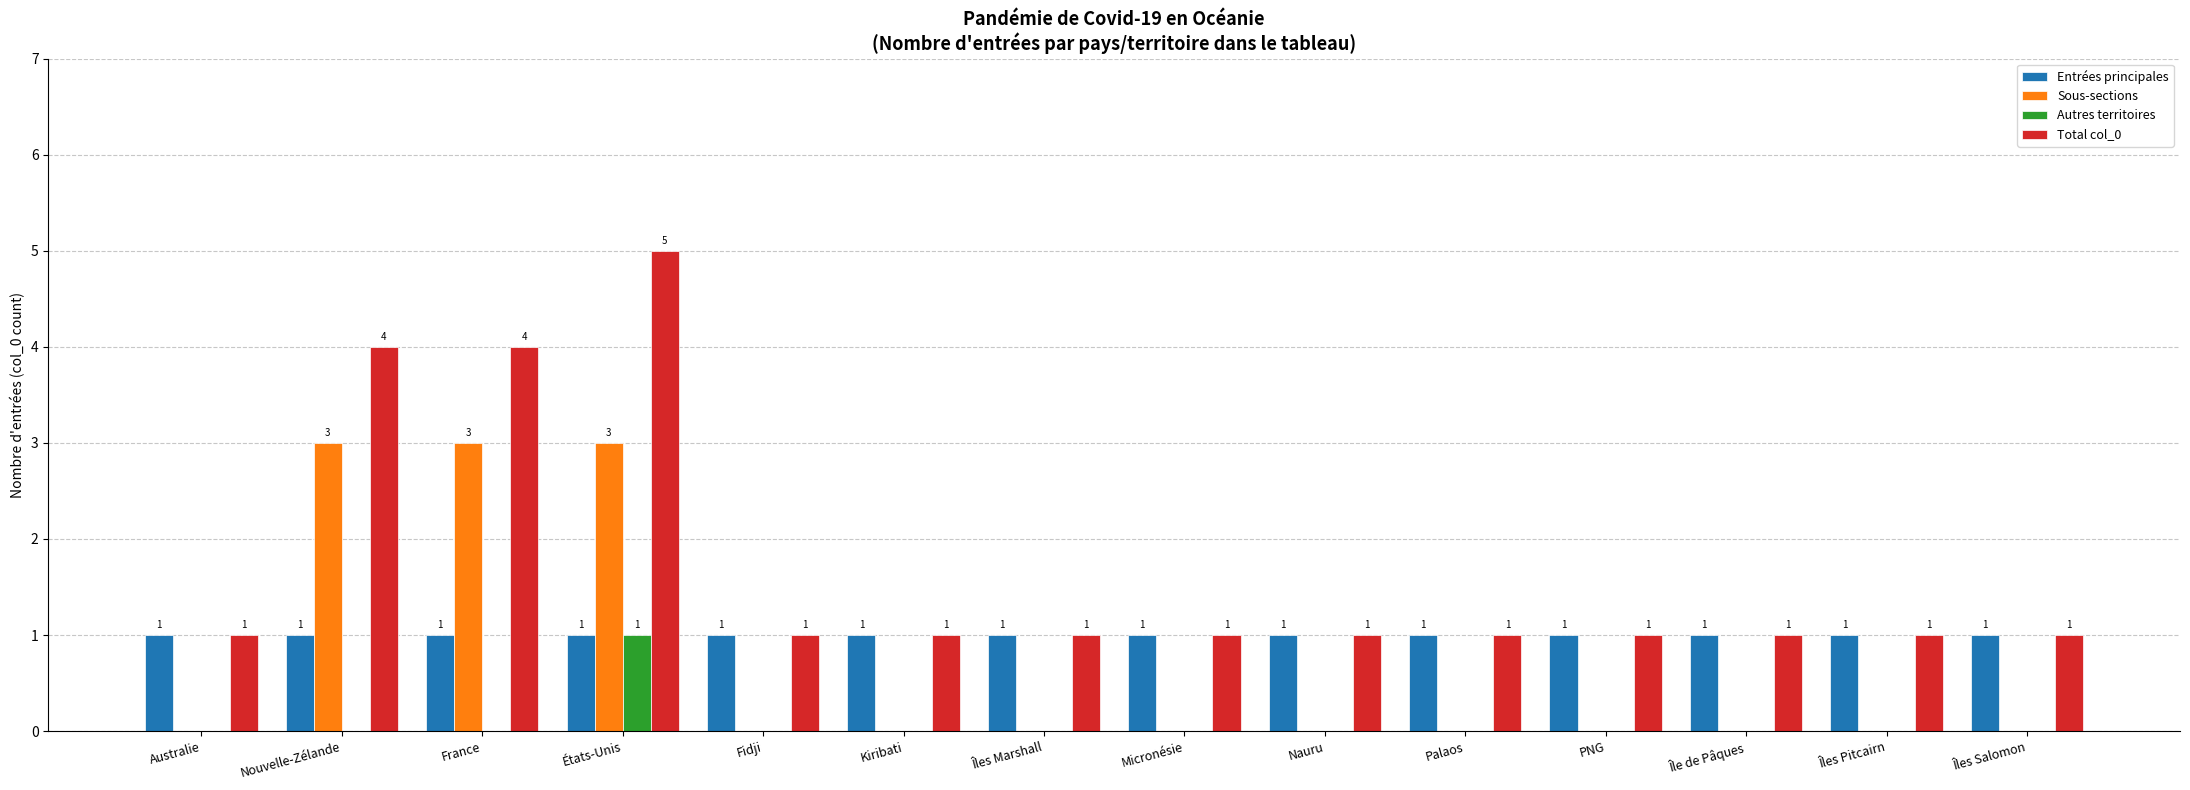

What is the approximate value of Total col_0 at France?

4